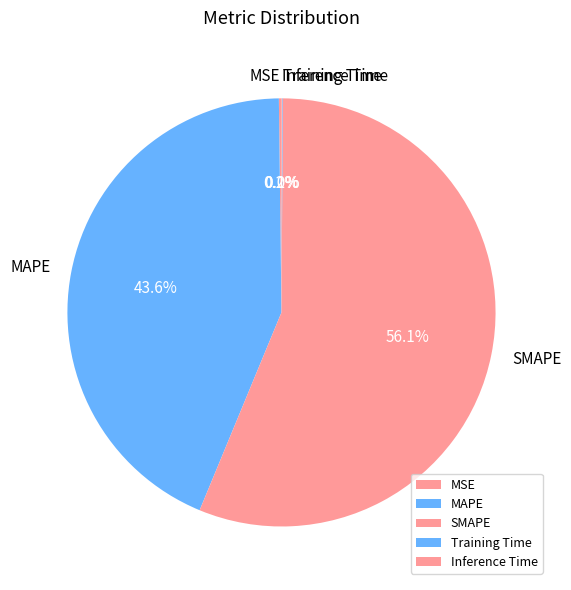

What portion of the pie excludes SMAPE?

43.9%